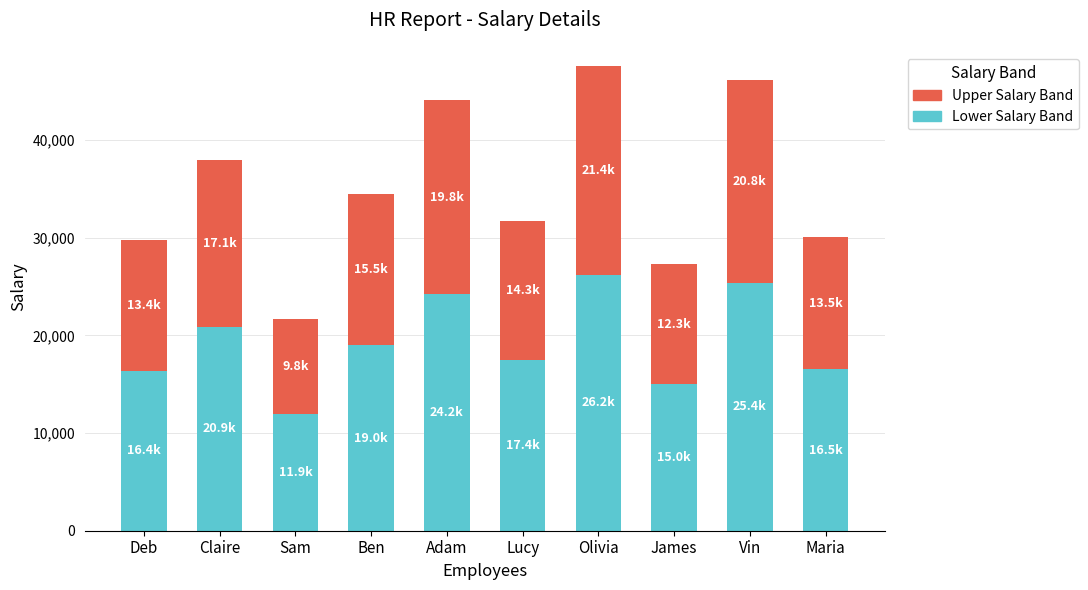

At which category is the sum across all series the highest?

Olivia